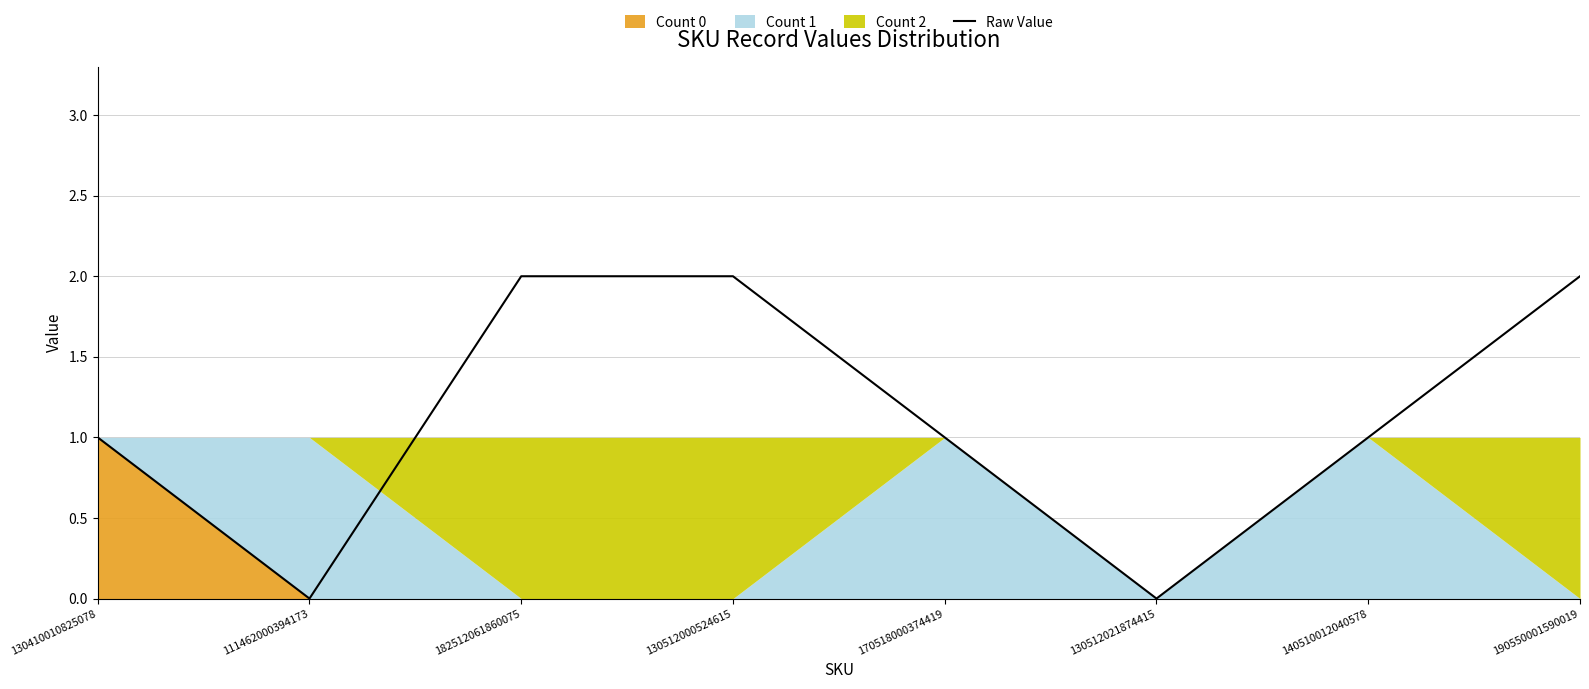

How many data points does each series have?

8